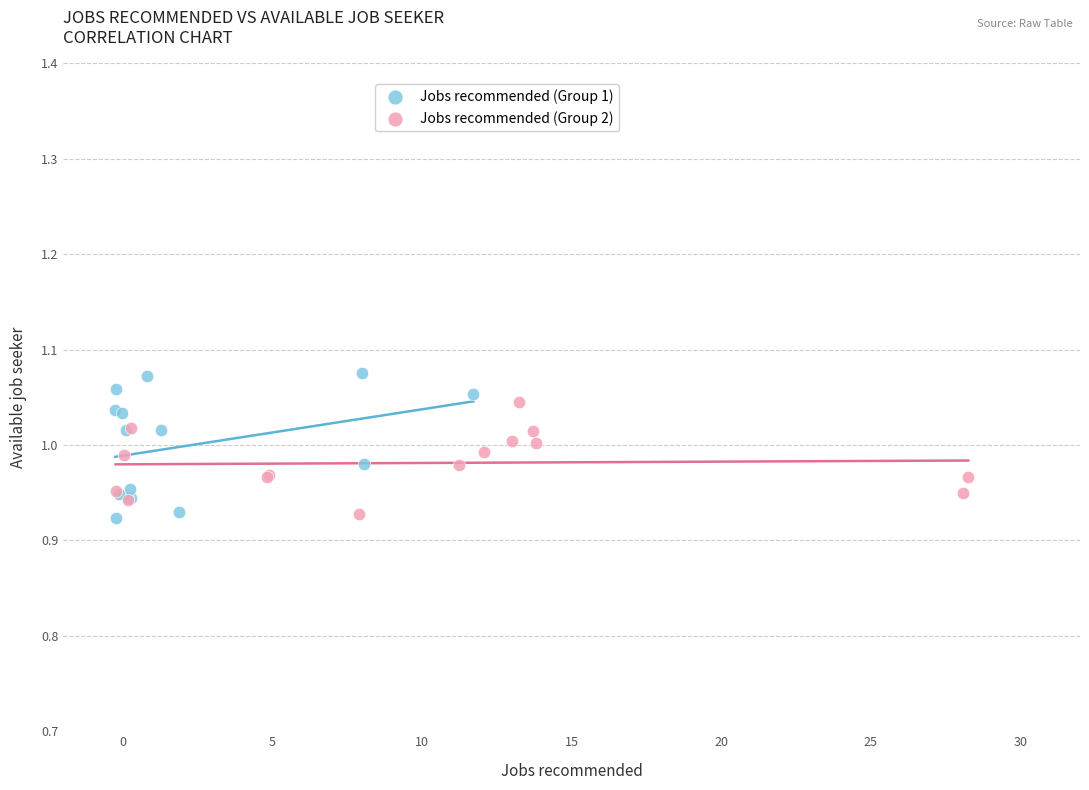

Which series has the largest Y range (max minus min)?

Jobs recommended (Group 1)